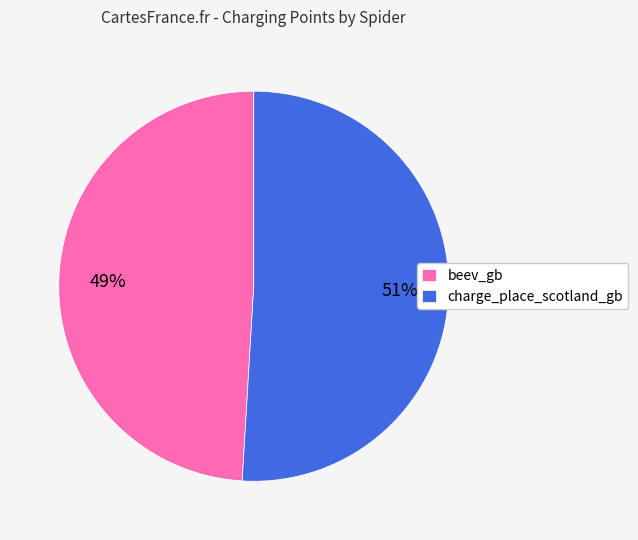

To the nearest percent, what percentage of the pie is charge_place_scotland_gb?

51%